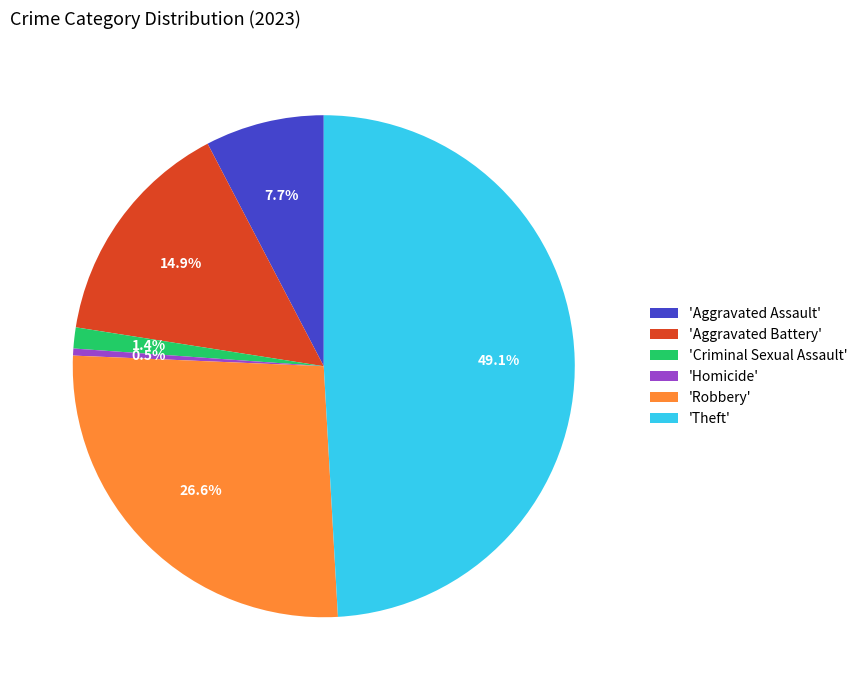

Which slice is the largest?

'Theft'